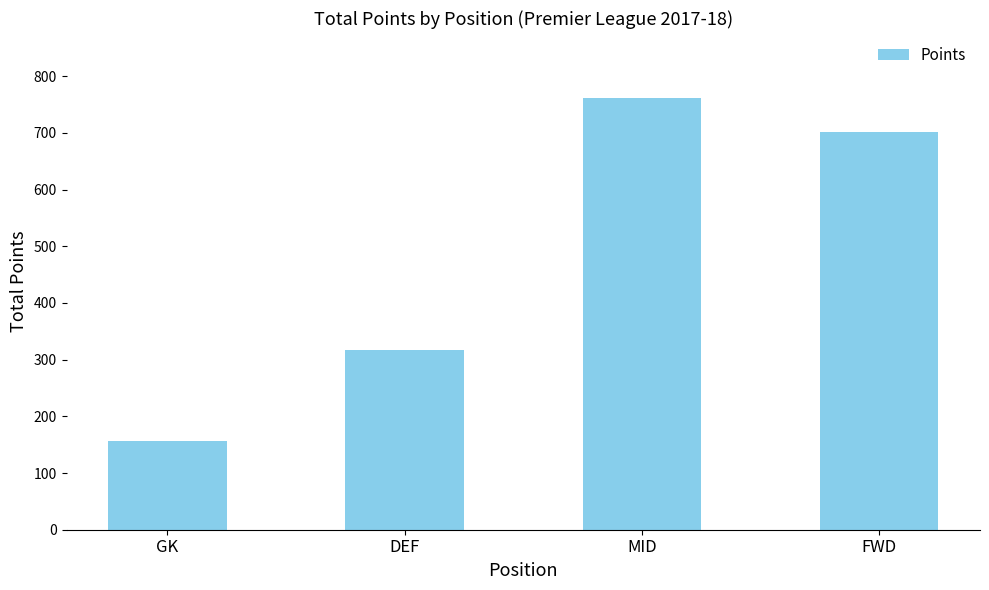

How many bars are there in total?

4